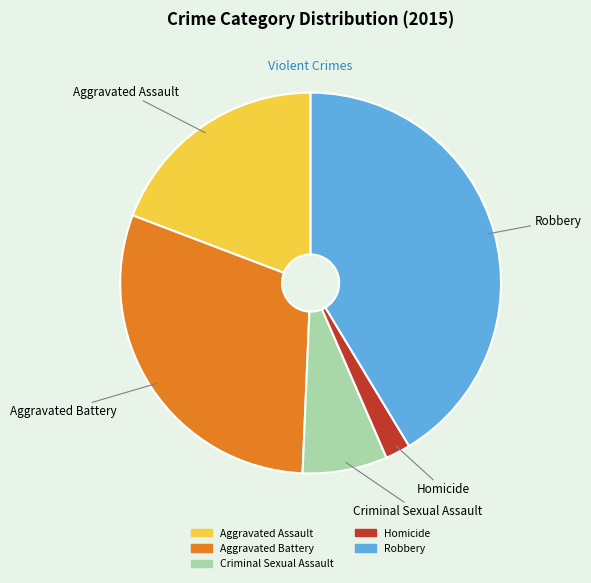

Rank the categories by value from highest to lowest.

Robbery, Aggravated Battery, Aggravated Assault, Criminal Sexual Assault, Homicide